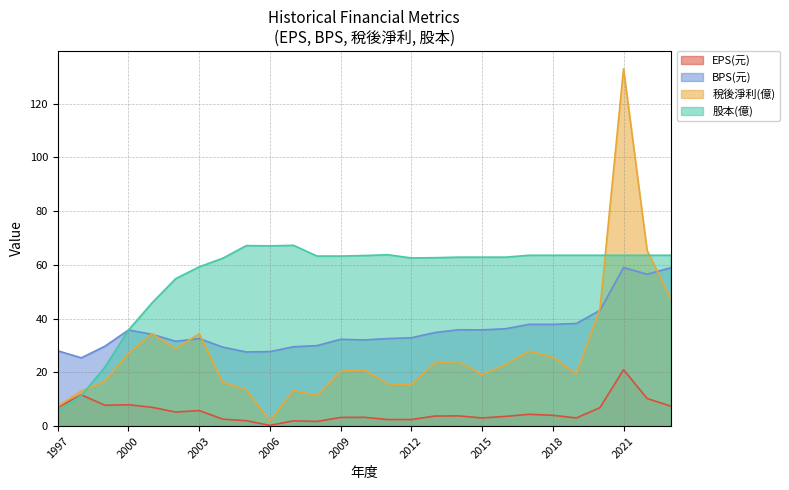

What is the lowest value of the 股本(億) series?

5.8